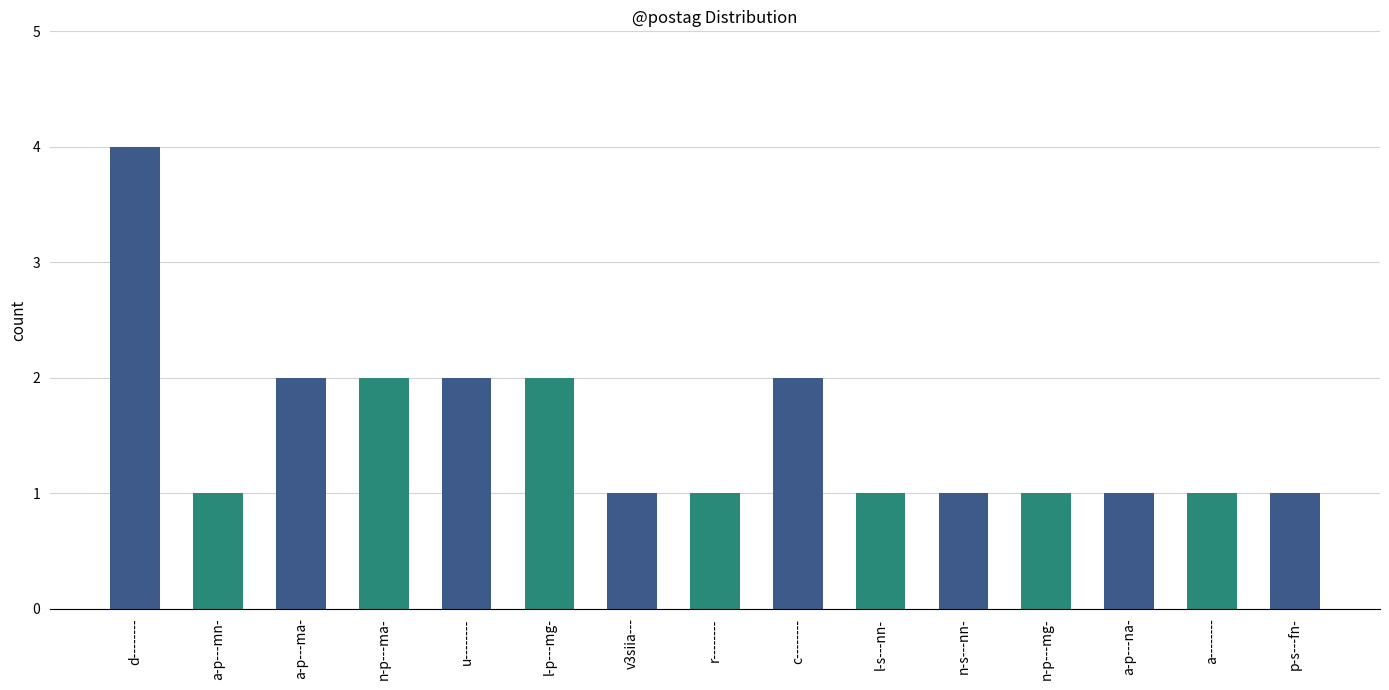

Reading left to right, list all the values displayed in this chart.

4	1	2	2	2	2	1	1	2	1	1	1	1	1	1